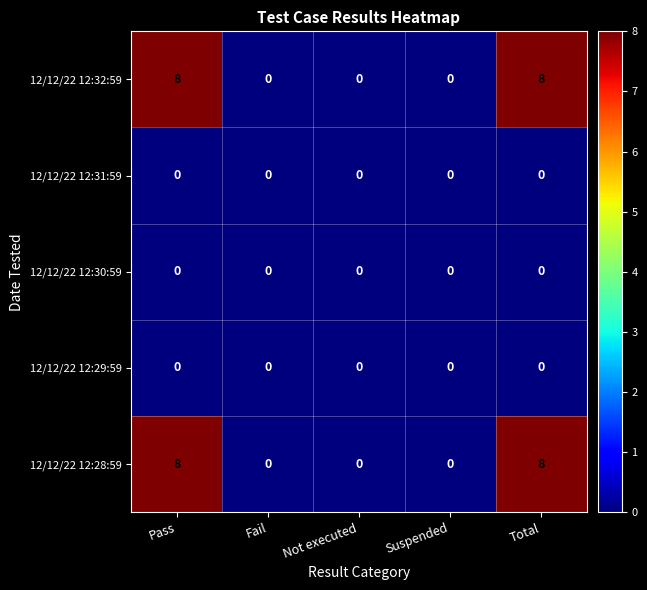

What is the average value of the 12/12/22 12:28:59 series?

3